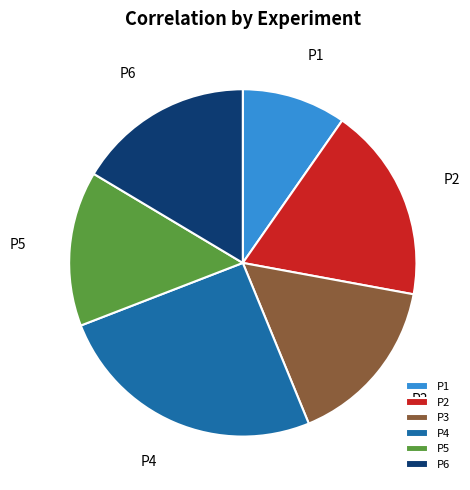

Count the number of slices in the pie.

6